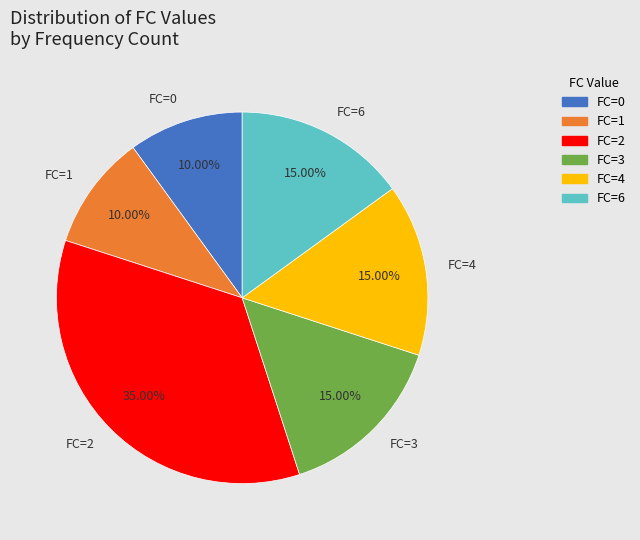

Does any single category account for the majority?

No